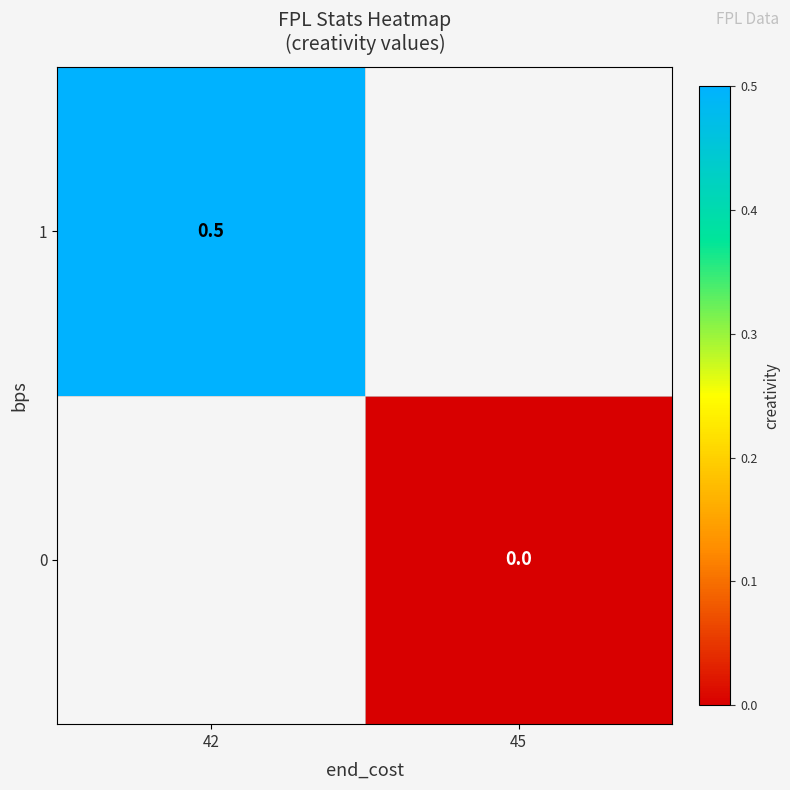

Is it true that 1 equals 0.7 at 42?

False